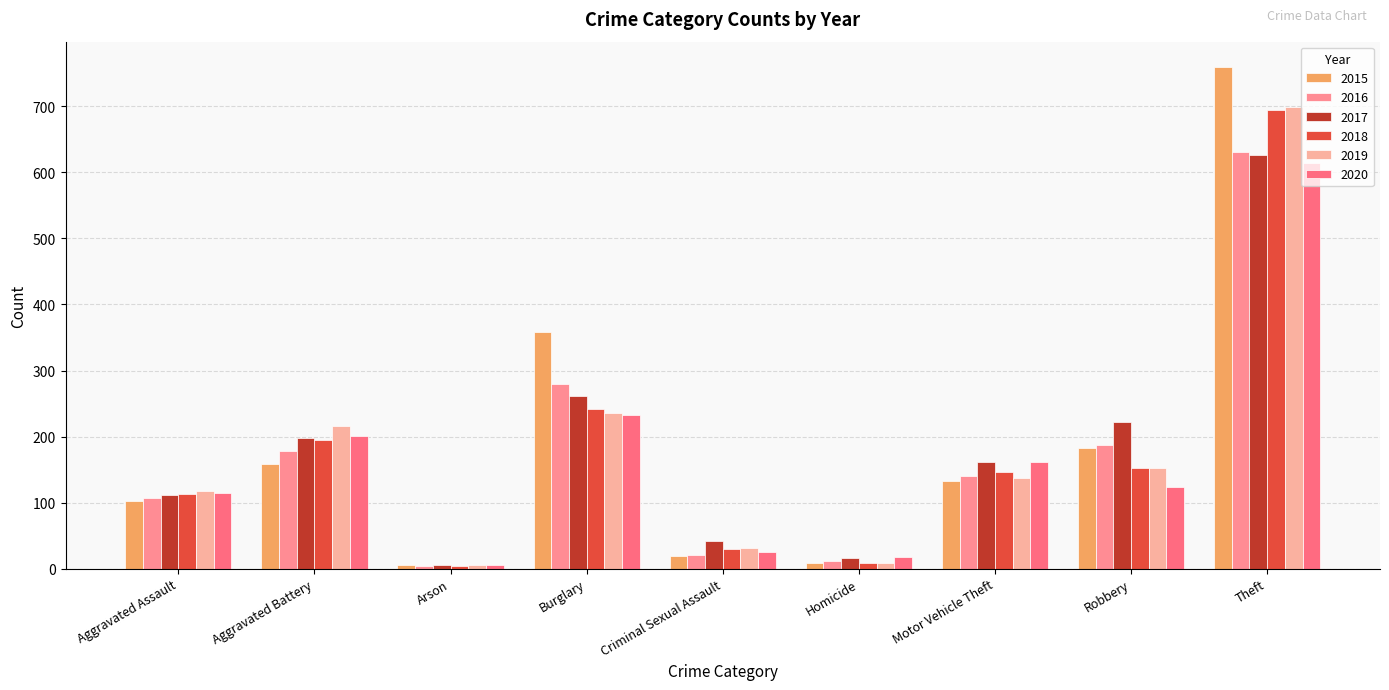

At how many categories does at least one series exceed 373?

1